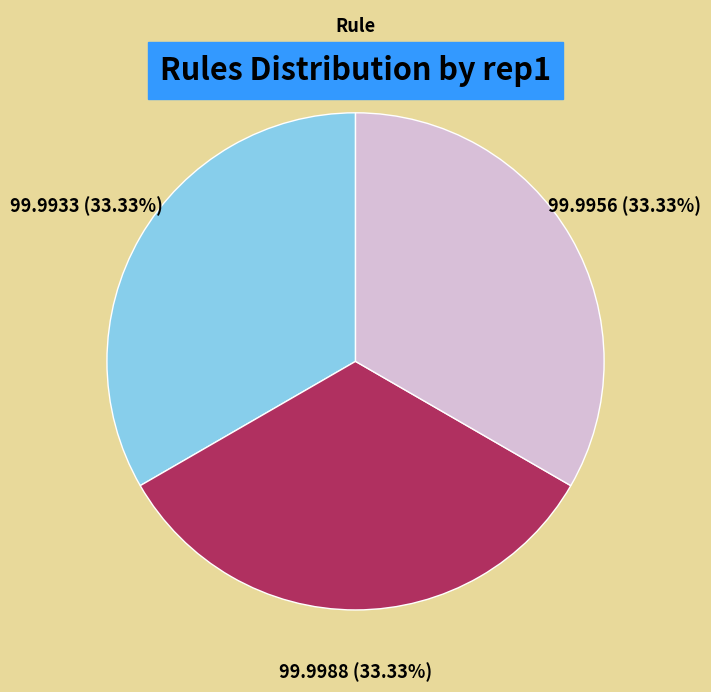

What is the total percentage of Rule 1 and Rule 2?

66.7%